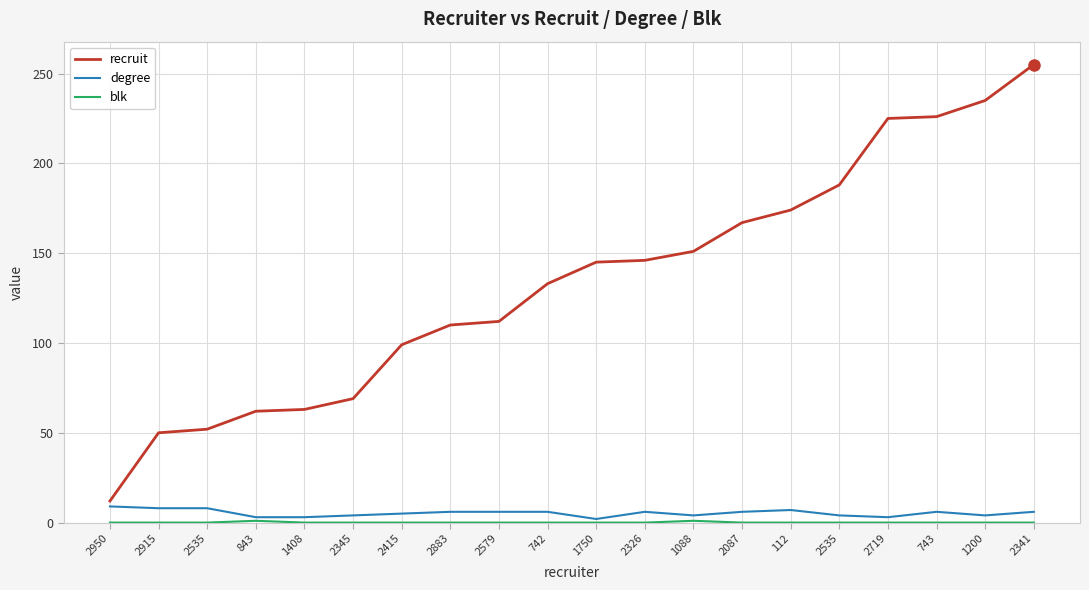

What is the sum of all recruit values?

2674